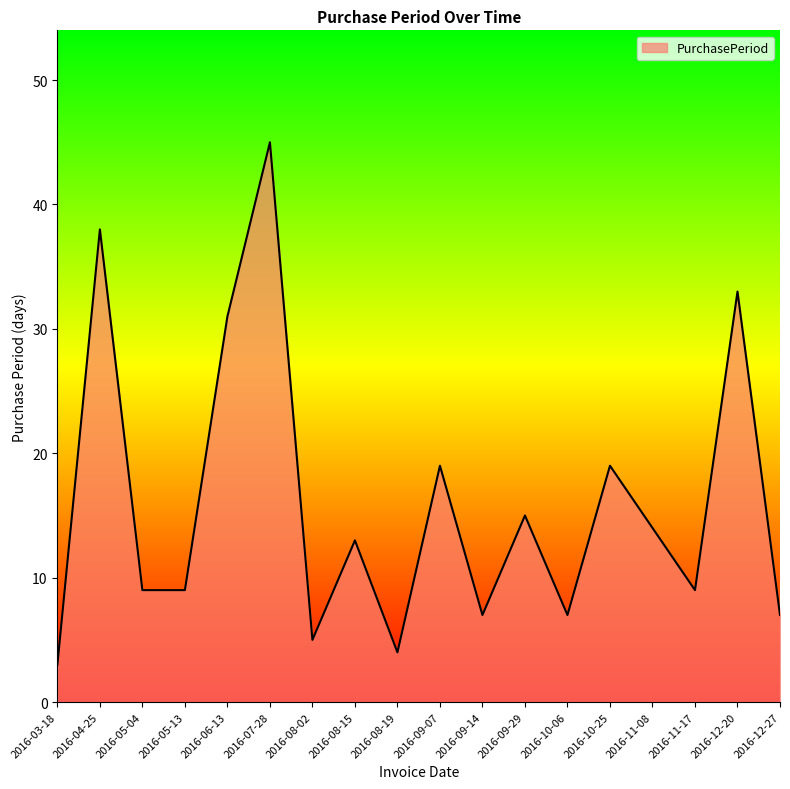

True or false: the data shows 20 at 2016-04-25.

False